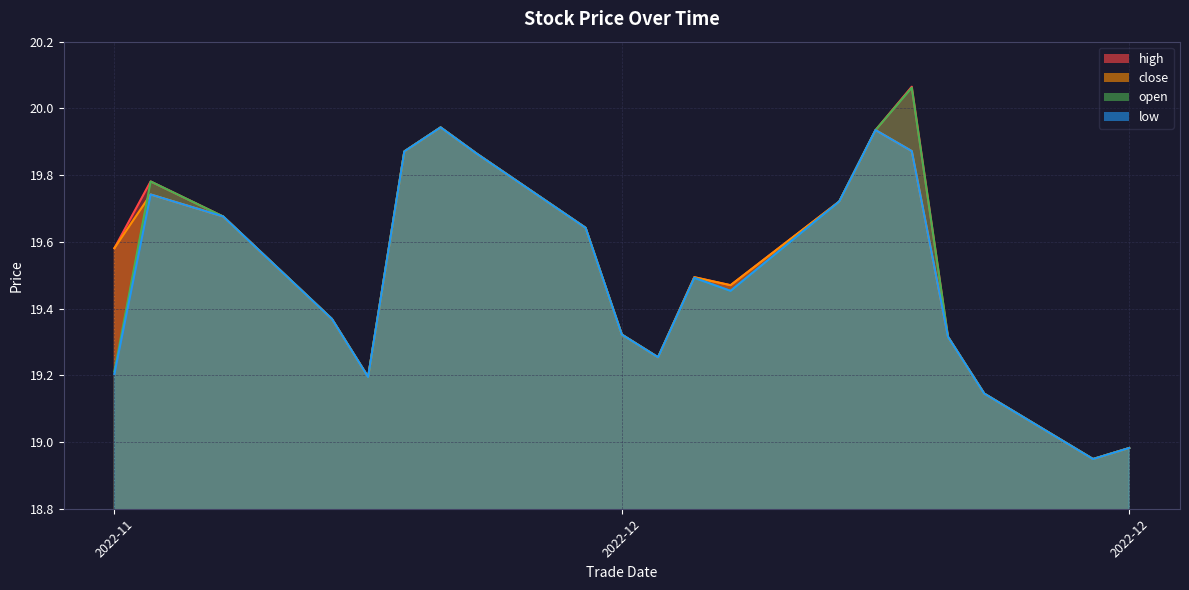

Reading left to right, extract all data points from this chart.

high: 19.6	19.8	19.7	19.4	19.2	19.9	19.9	19.9	19.6	19.3	19.3	19.5	19.5	19.7	19.9	20.1	19.3	19.1	18.9	19.0
close: 19.6	19.7	19.7	19.4	19.2	19.9	19.9	19.9	19.6	19.3	19.3	19.5	19.5	19.7	19.9	19.9	19.3	19.1	18.9	19.0
open: 19.2	19.8	19.7	19.4	19.2	19.9	19.9	19.9	19.6	19.3	19.3	19.5	19.5	19.7	19.9	20.1	19.3	19.1	18.9	19.0
low: 19.2	19.7	19.7	19.4	19.2	19.9	19.9	19.9	19.6	19.3	19.3	19.5	19.5	19.7	19.9	19.9	19.3	19.1	18.9	19.0